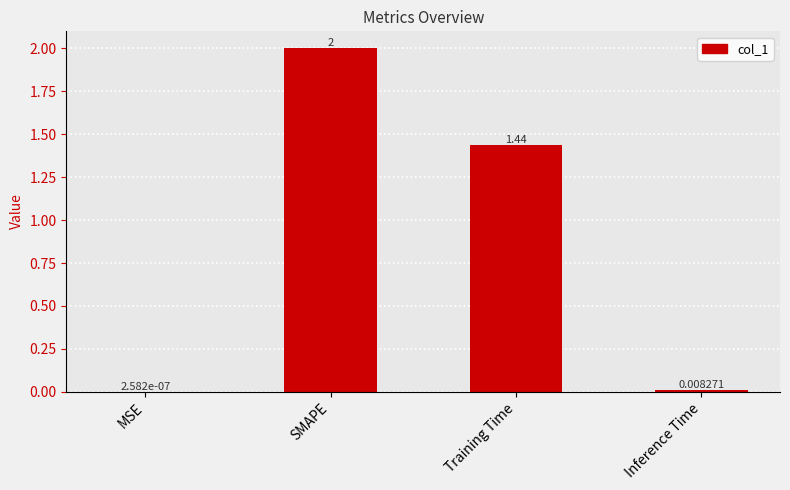

Between MSE and Training Time, which is larger?

Training Time